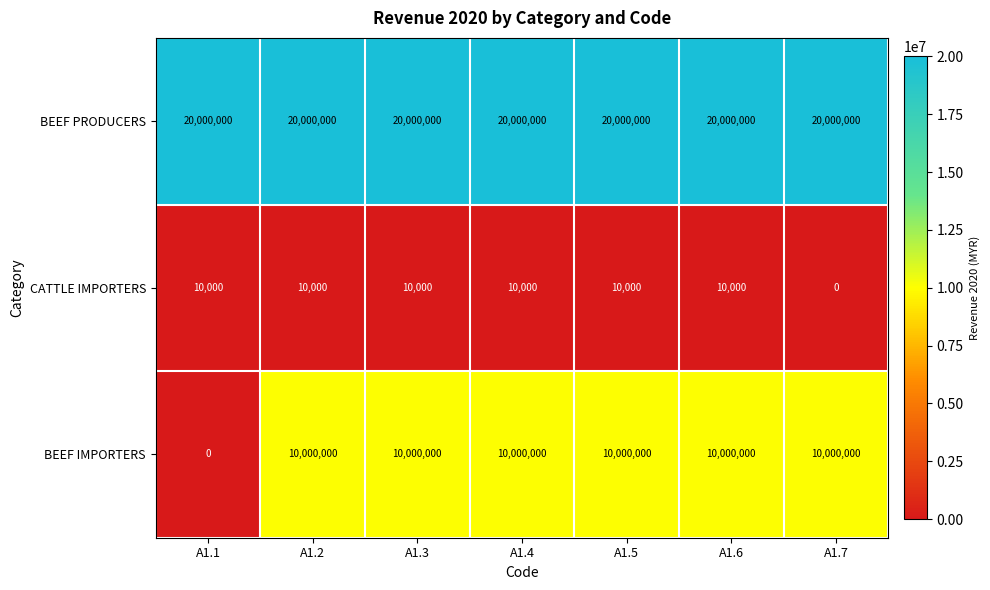

True or false: BEEF IMPORTERS has a value of 14590168 at A1.5.

False